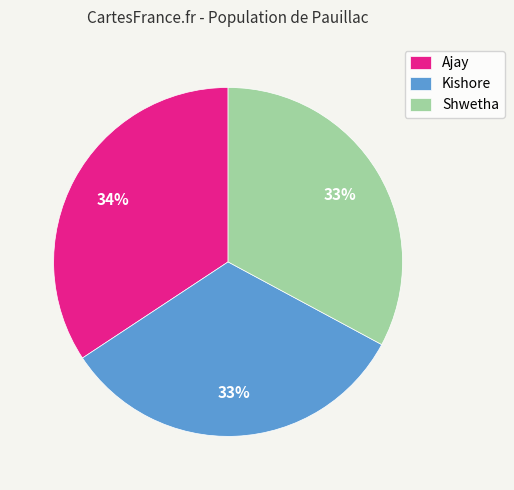

Between Ajay and Shwetha, which is larger?

Ajay